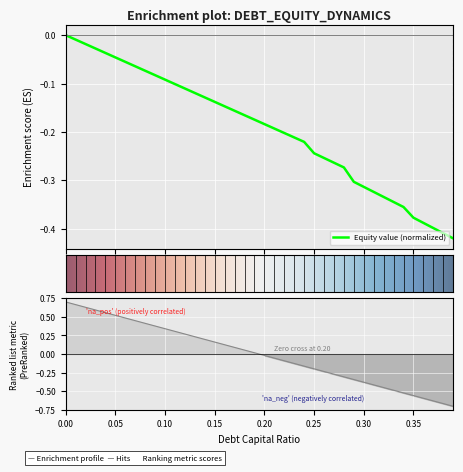

After their last crossing, which series has the higher values: debt_capital or equity_value?

equity_value